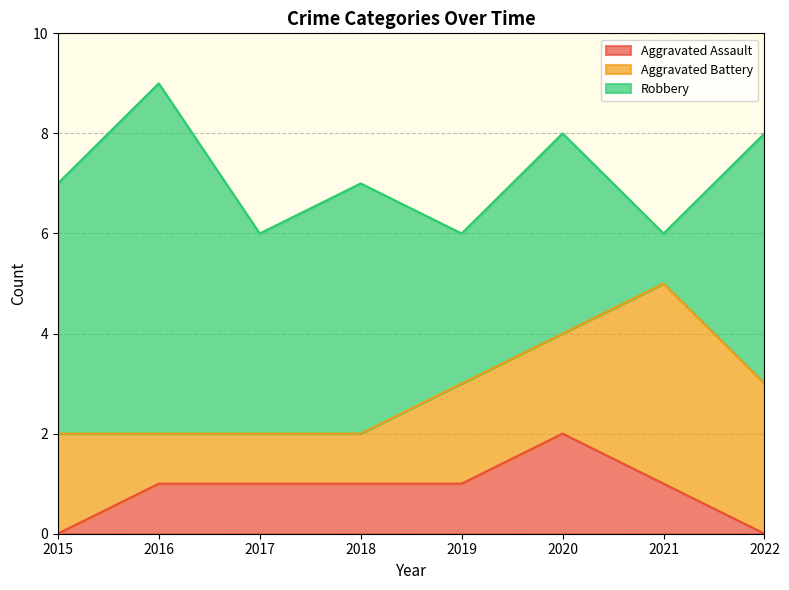

How many values in the Aggravated Battery series are below 2?

3